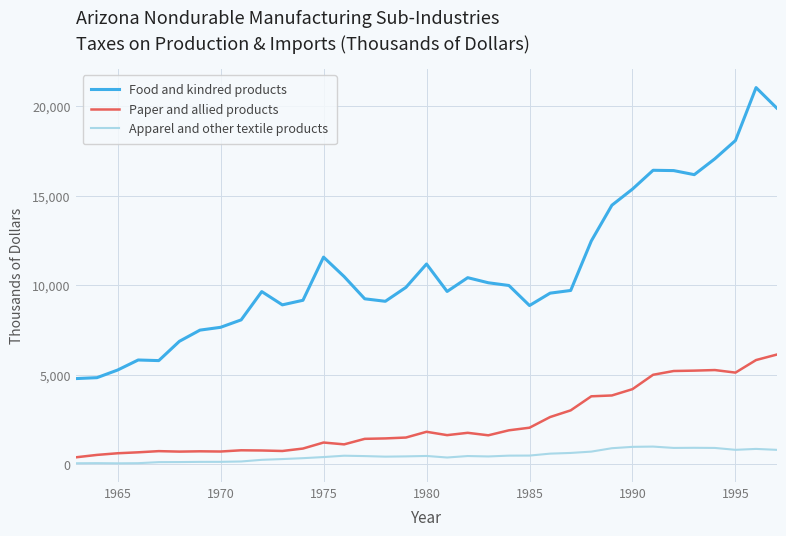

True or false: Apparel and other textile products has more than 2 points higher than both neighbors.

True